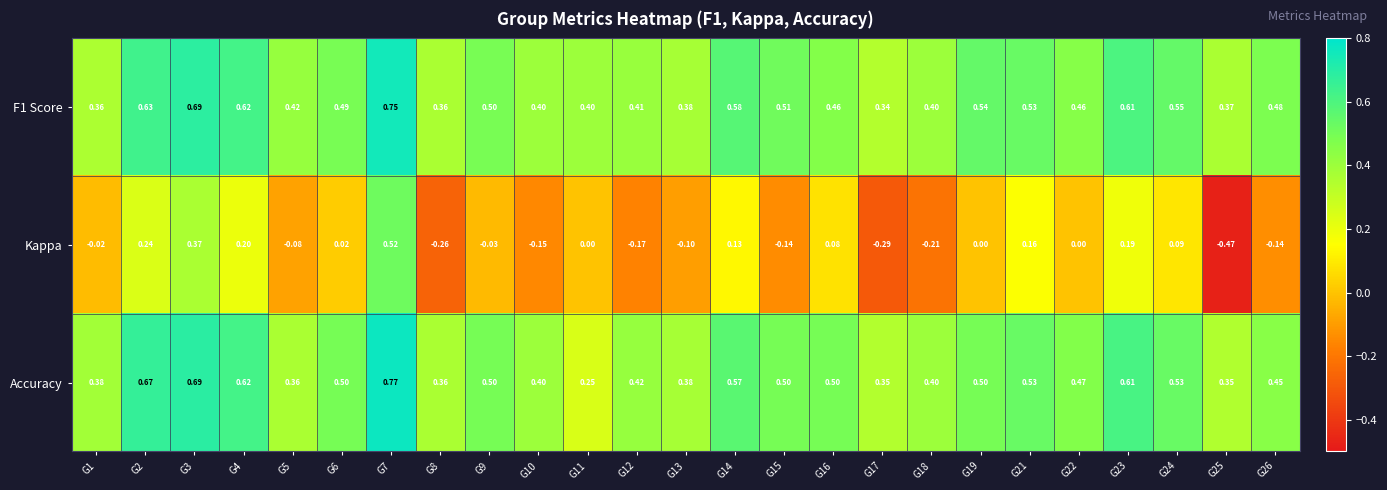

Rank the series by their maximum value, from highest to lowest.

Accuracy, F1 Score, Kappa